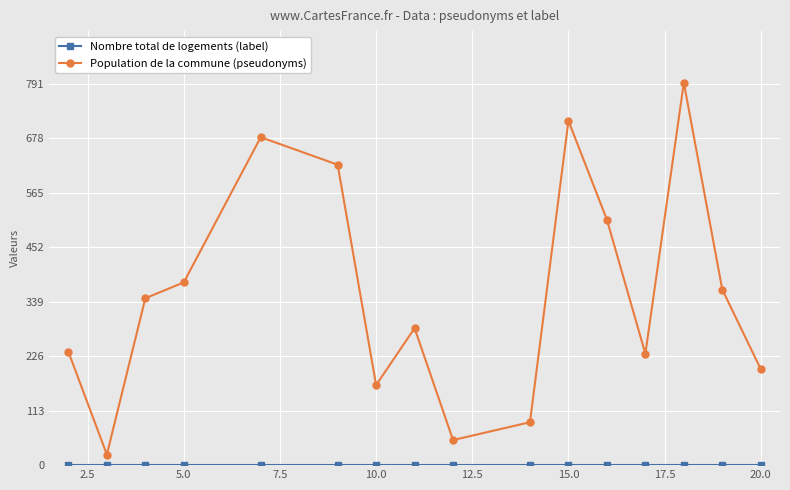

At how many categories does at least one series exceed 471?

5